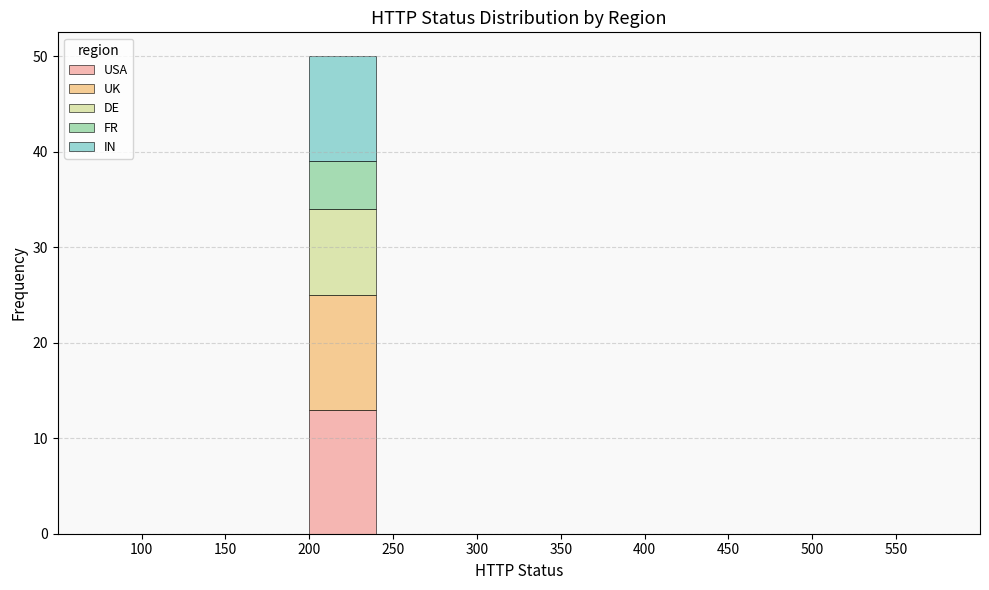

At which category is the sum across all series the highest?

200